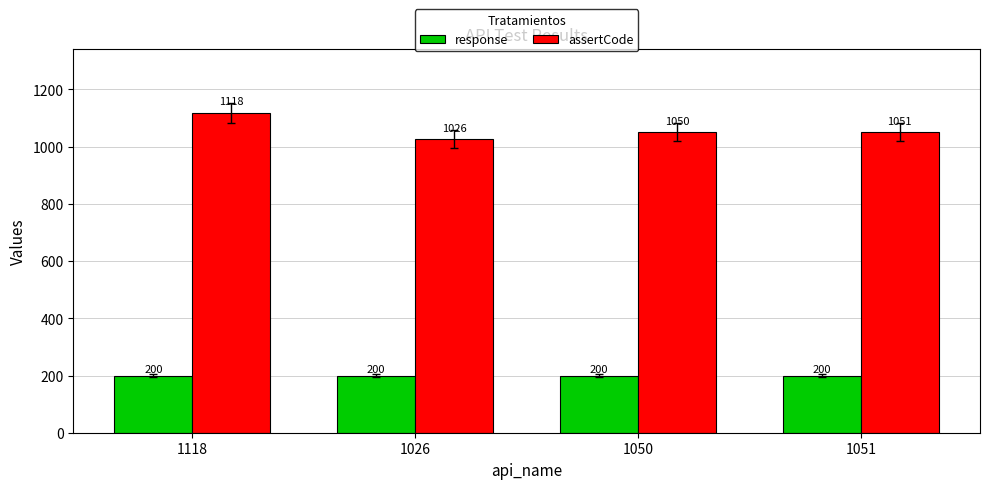

Which series changed the most between 1118 and 1026?

assertCode